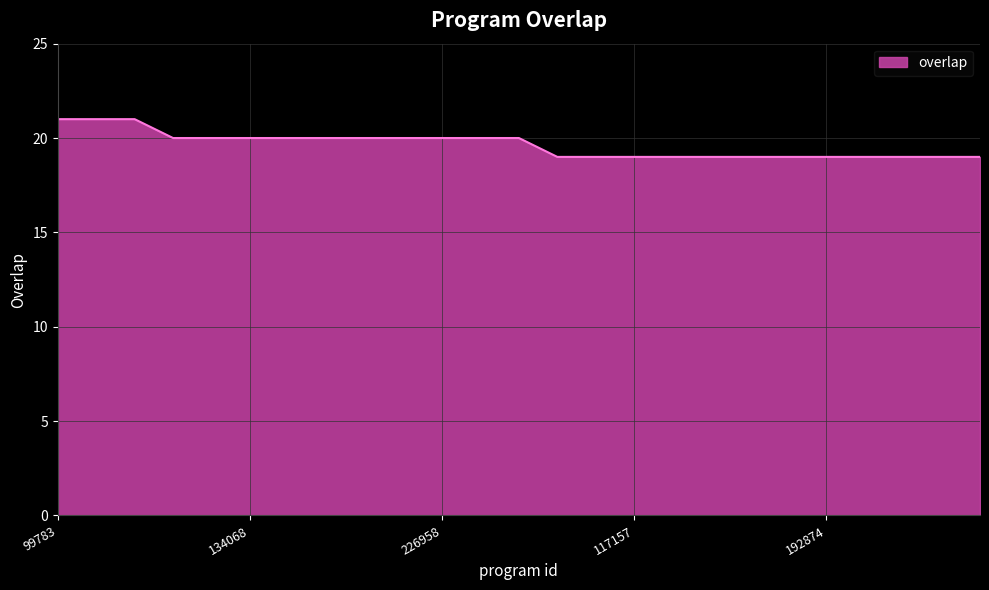

What is the difference between the maximum and second lowest values?

2